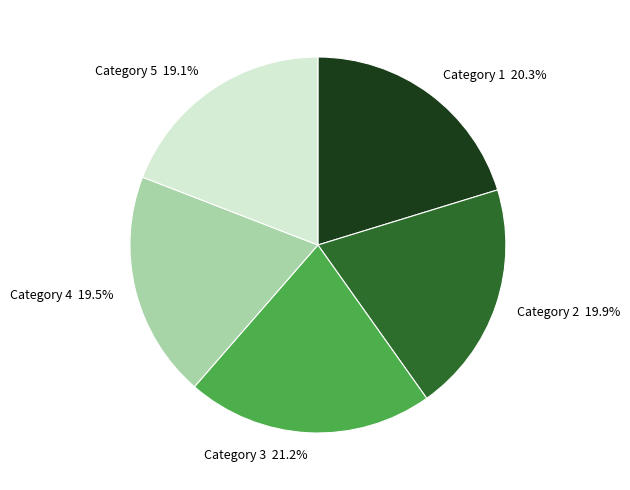

Is there a majority slice in this chart?

No